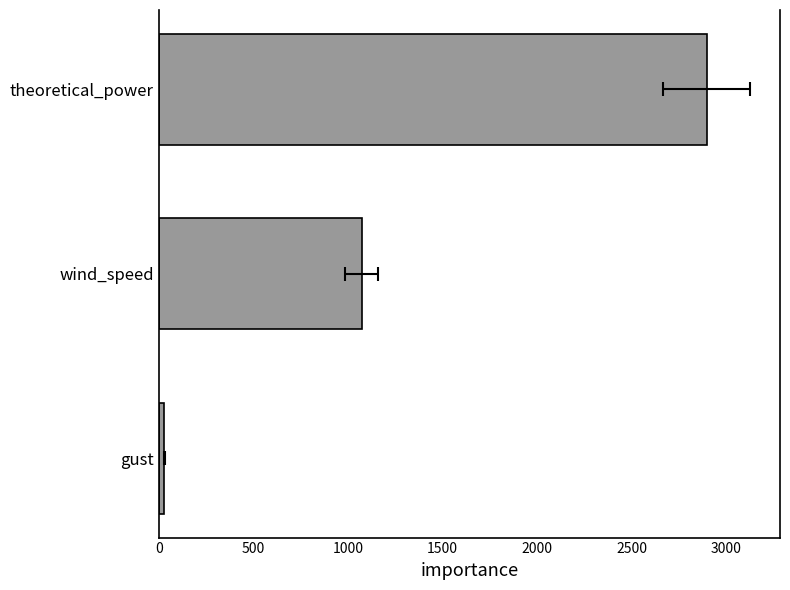

What is the change in value from gust to wind_speed?

+1042.6